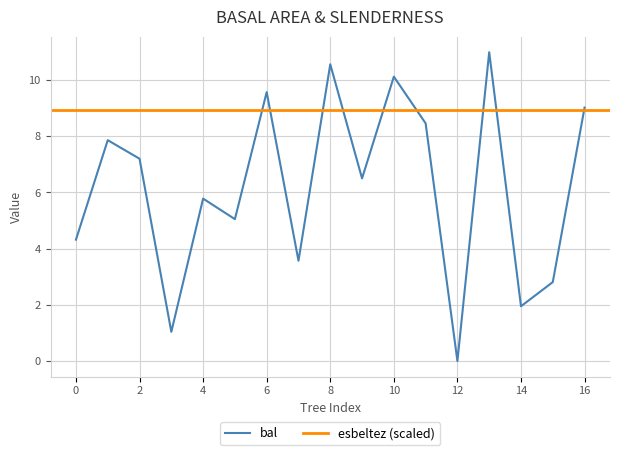

How many values are below 6?

8